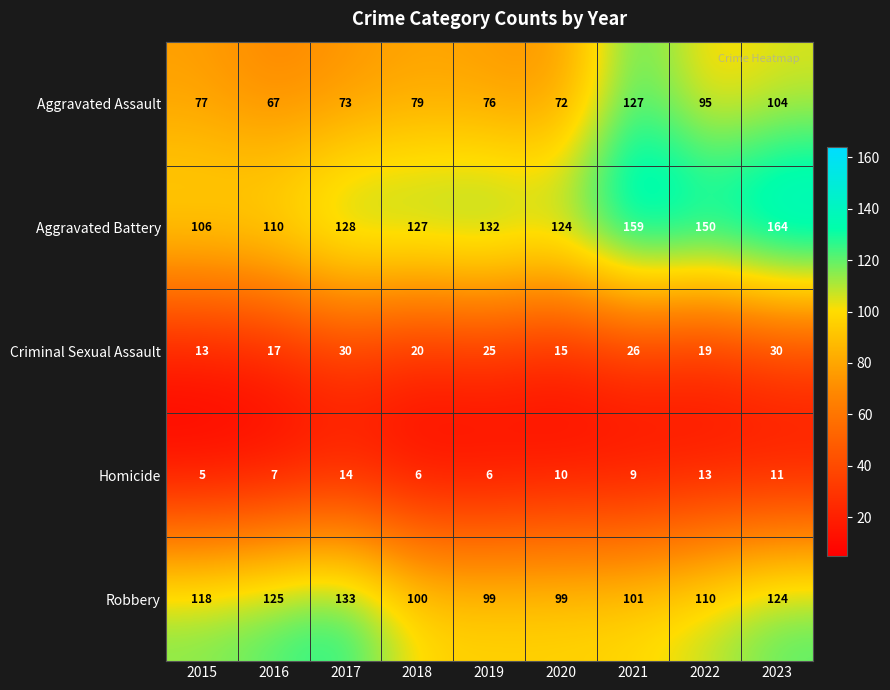

Which series changed the most between 2018 and 2023?

Aggravated Battery